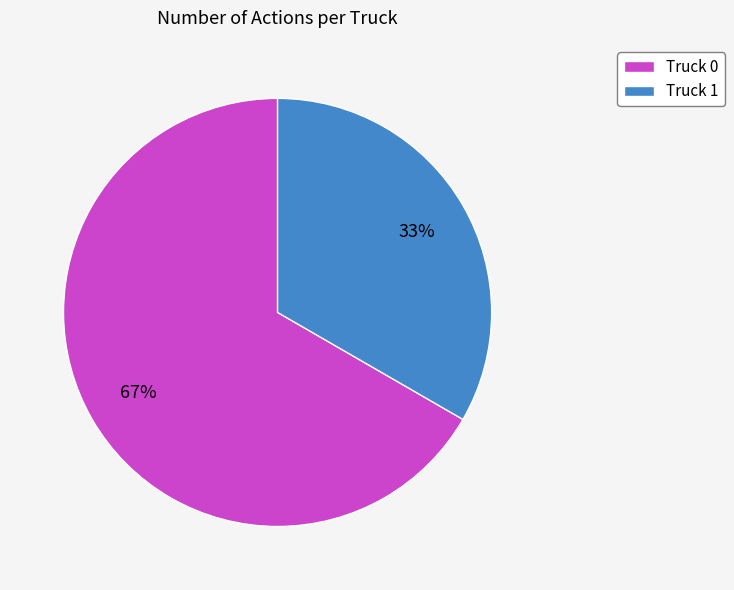

Approximately how many times larger is the value at Truck 0 compared to Truck 1?

2.0